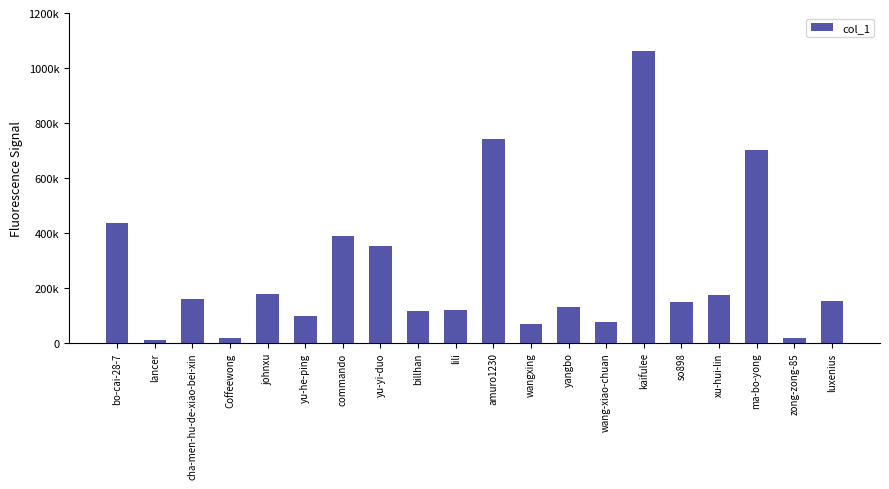

True or false: the data shows 3658 at lancer.

False